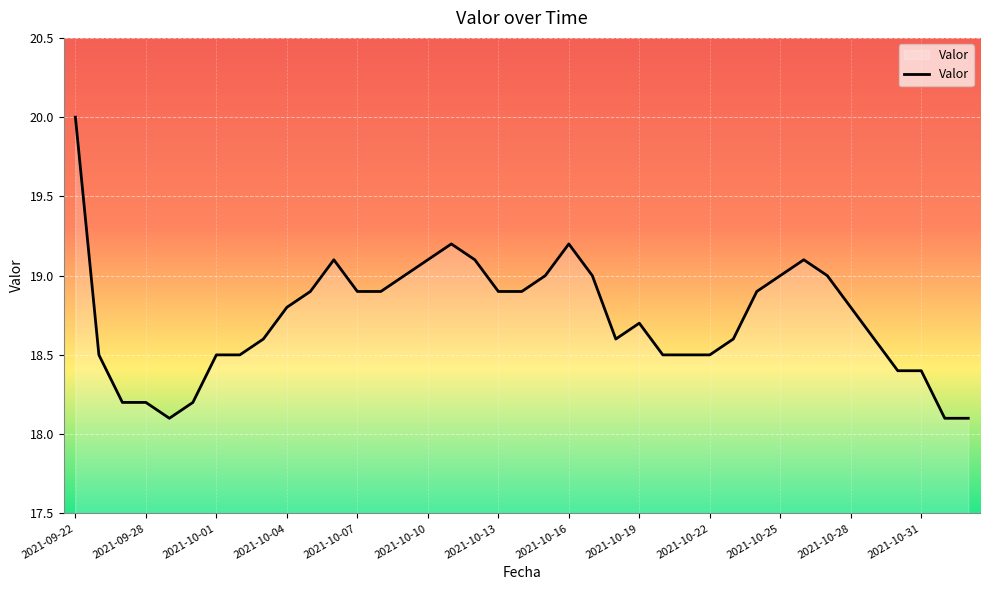

Reading left to right, extract all data points from this chart.

20.0	18.5	18.2	18.2	18.1	18.2	18.5	18.5	18.6	18.8	18.9	19.1	18.9	18.9	19.0	19.1	19.2	19.1	18.9	18.9	19.0	19.2	19.0	18.6	18.7	18.5	18.5	18.5	18.6	18.9	19.0	19.1	19.0	18.8	18.6	18.4	18.4	18.1	18.1